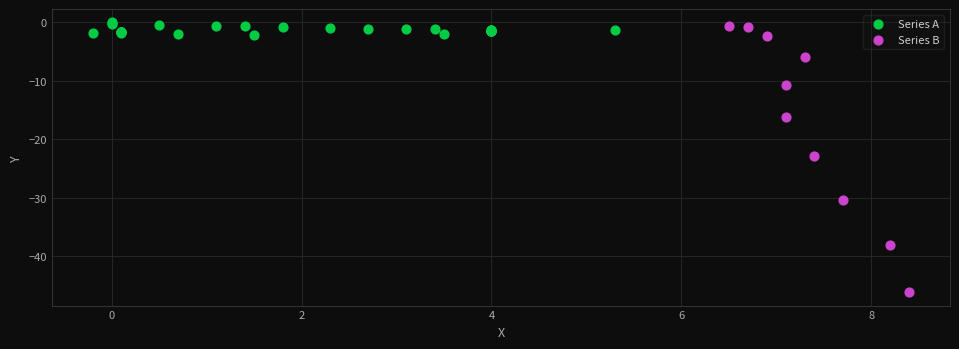

Which series has the widest spread of Y values?

Series B